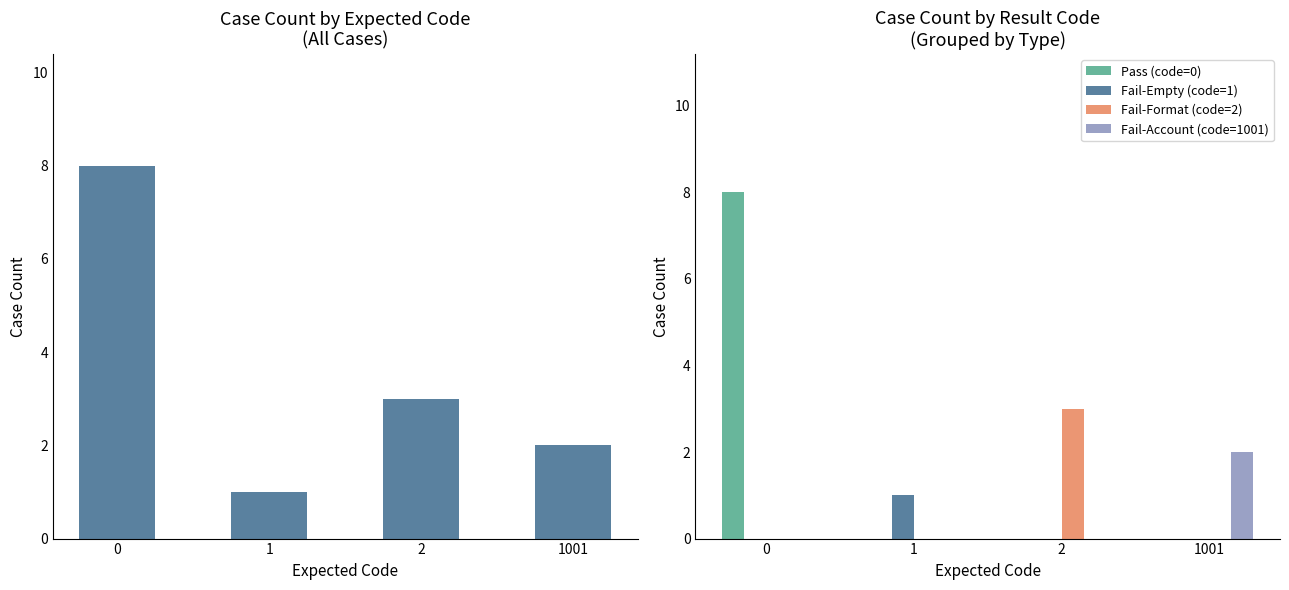

Which has a higher value, 1001 or 1?

1001